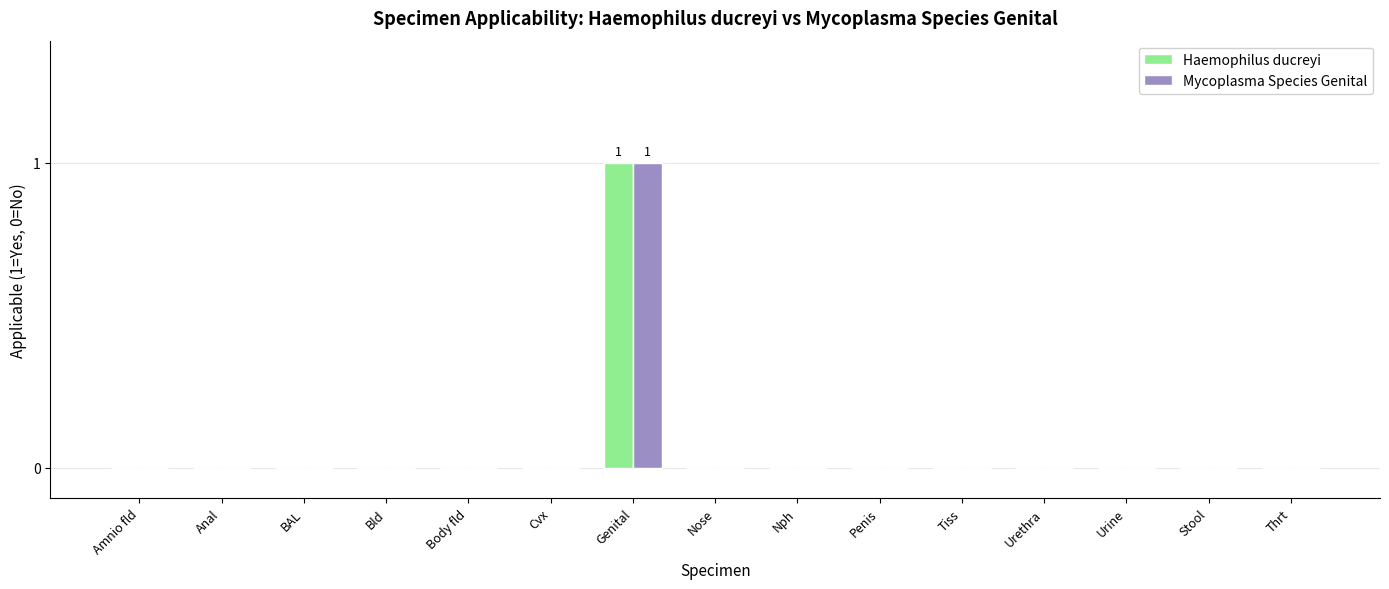

Is the value of Haemophilus ducreyi at Nph greater than the value of Mycoplasma Species Genital at Genital?

No